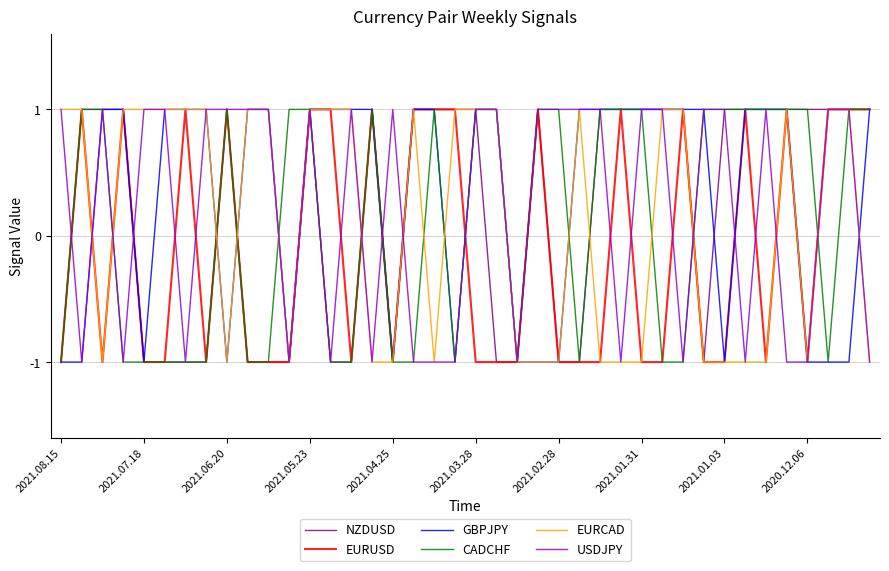

Does the chart display data point markers on the line(s)?

No